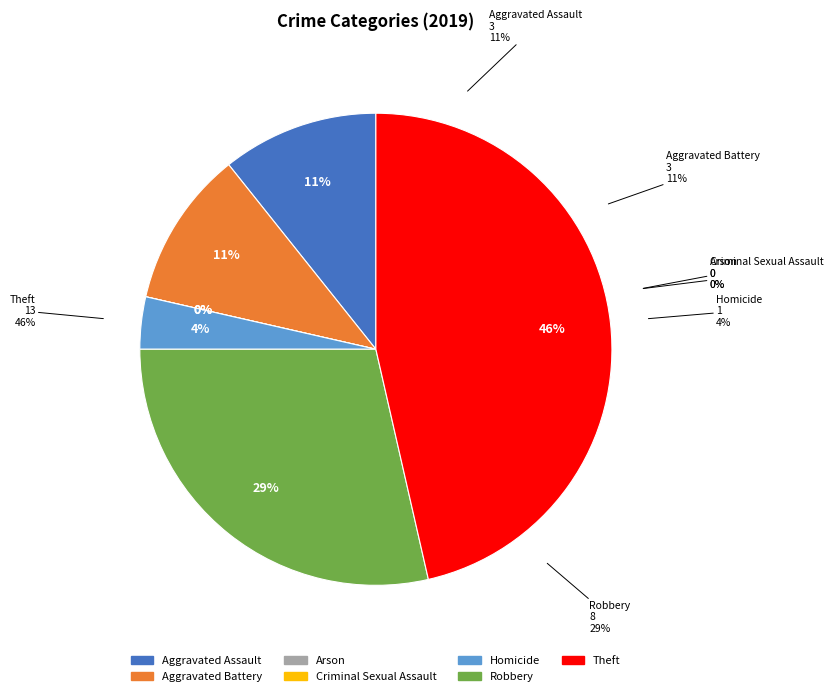

Which has a higher value, Arson or Homicide?

Homicide